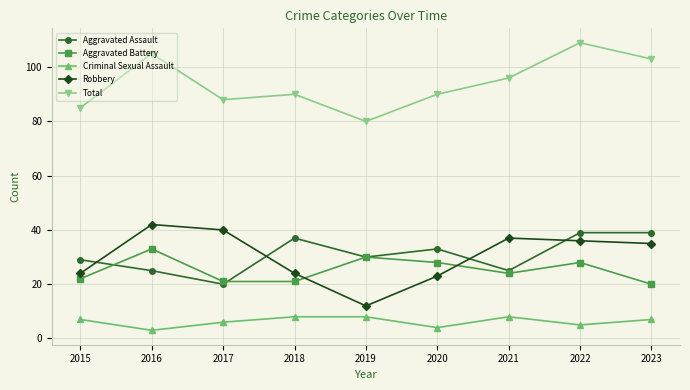

What is the total value across all series at 2016?

208